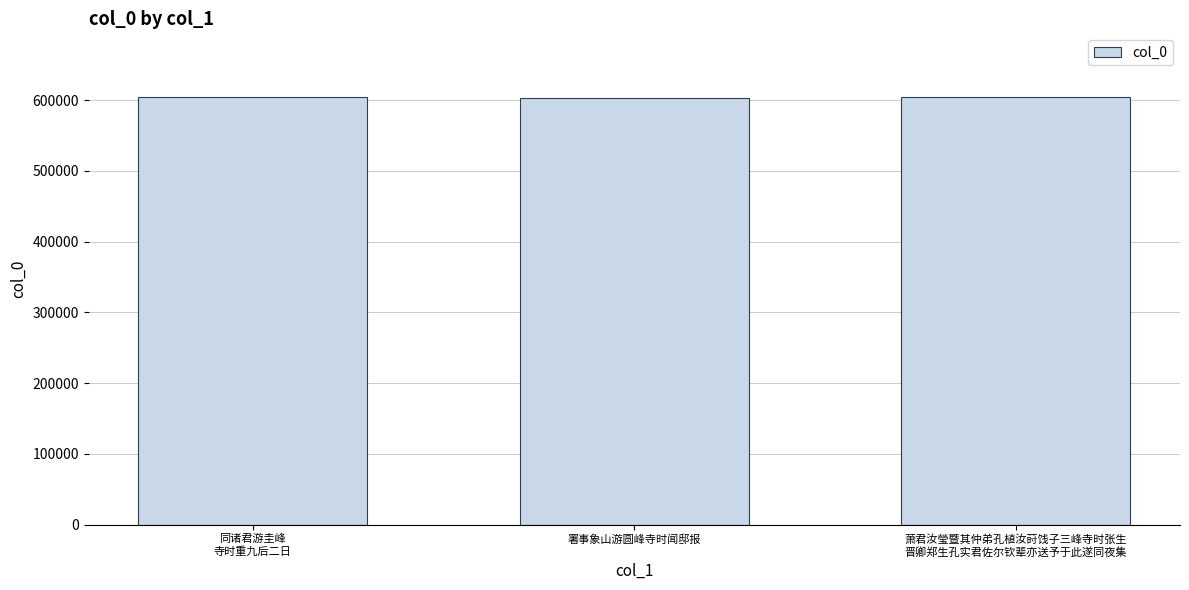

What is the label of the 2nd bar from the right?

署事象山游圆峰寺时闻邸报